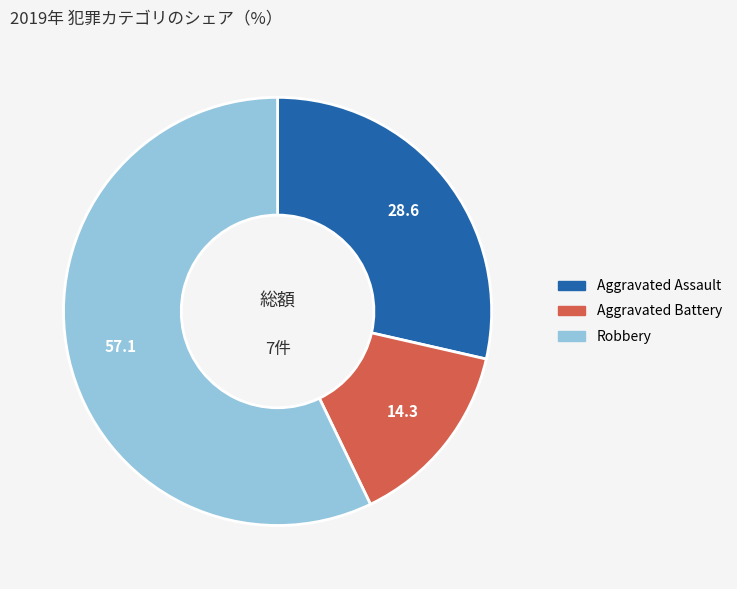

True or false: Aggravated Assault accounts for 29% of the total.

True